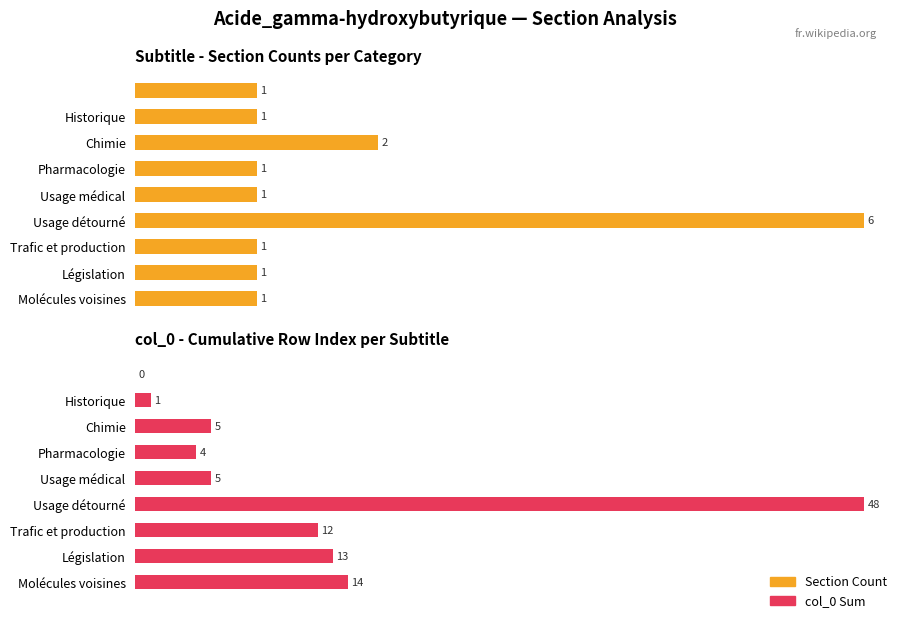

Which series changed the most between Historique and Législation?

col_0 Sum